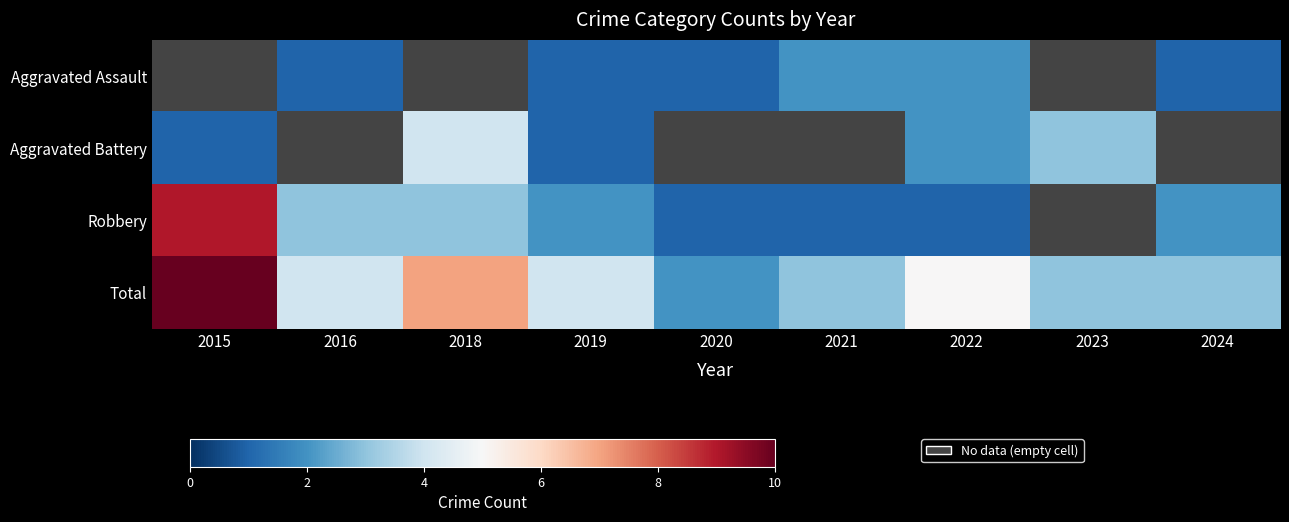

Count the number of data series in this chart.

4